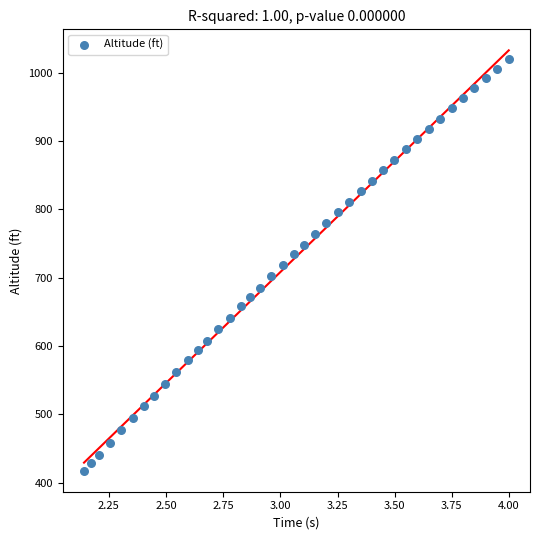

What is the range of X values (max minus min)?

1.9